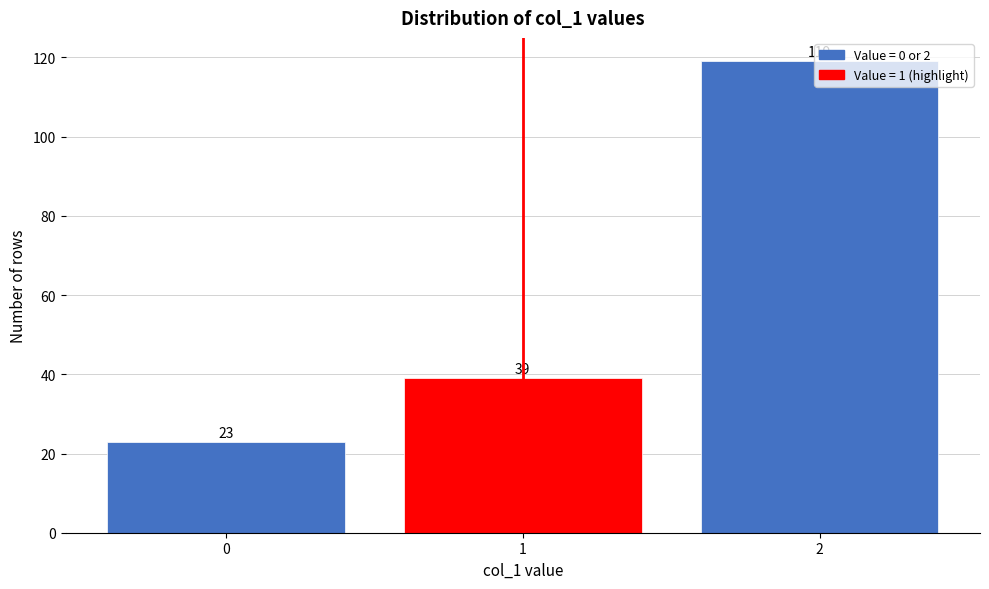

Approximately how many times larger is the value at 1 compared to 2?

0.3